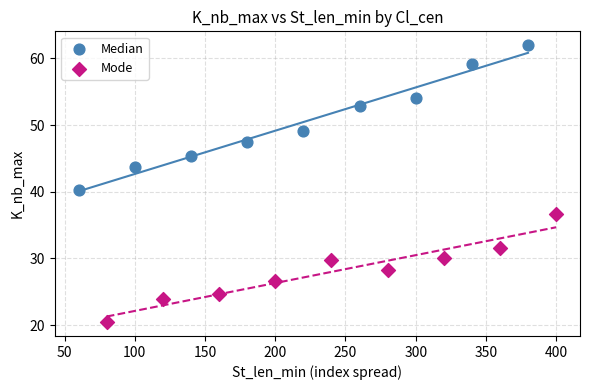

Which series contains the lowest Y value?

Mode